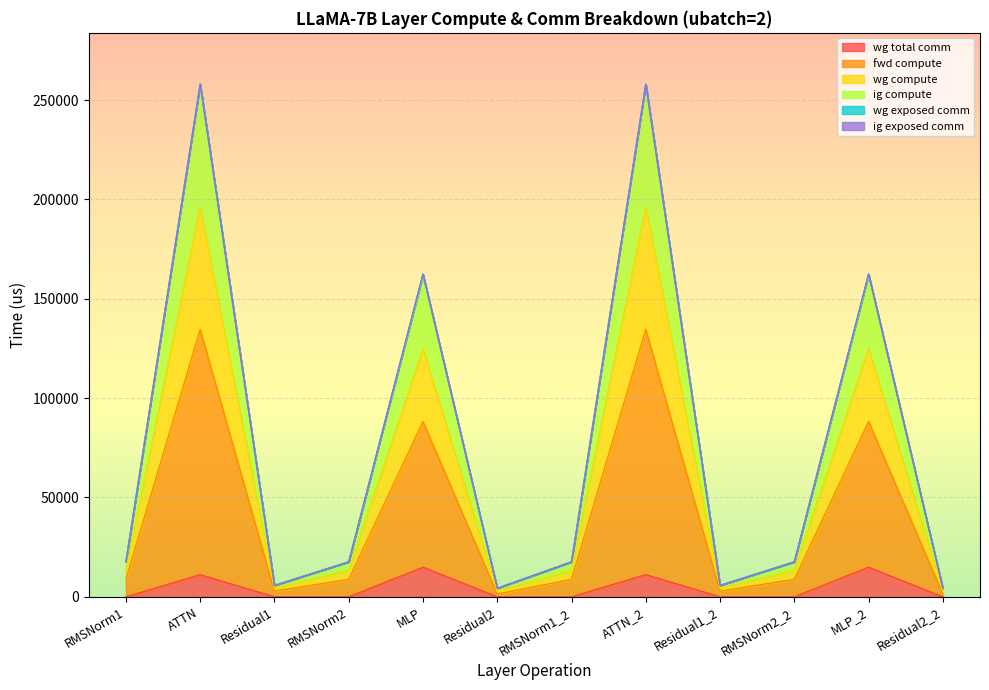

What is the maximum value shown in the chart?

258058.9